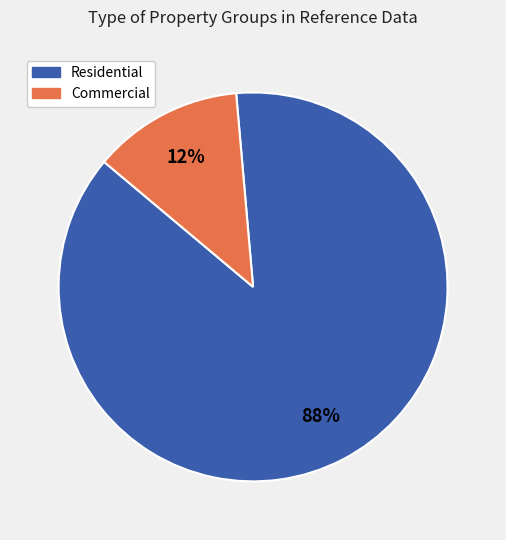

To the nearest percent, what is the combined percentage of Residential and Commercial?

100%